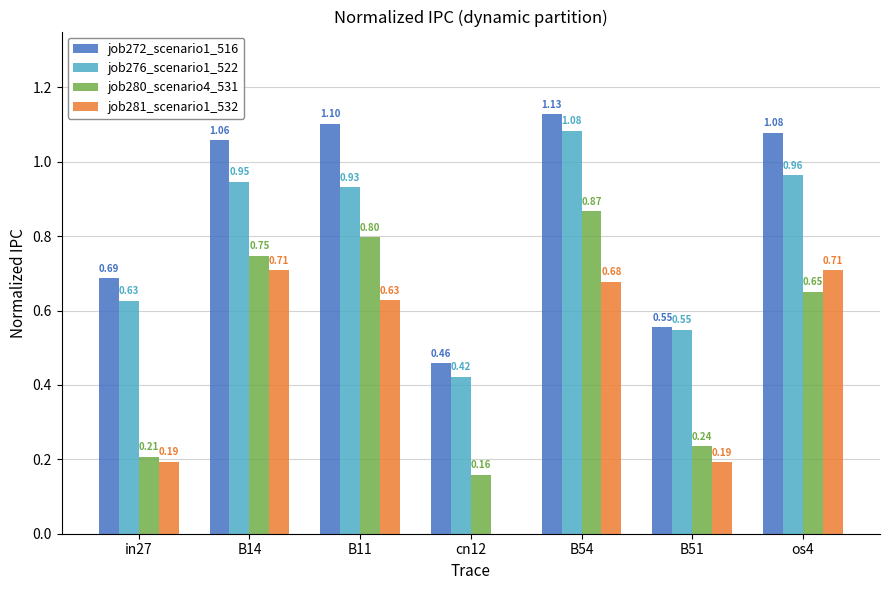

Which series has the largest total across all categories?

job272_scenario1_516